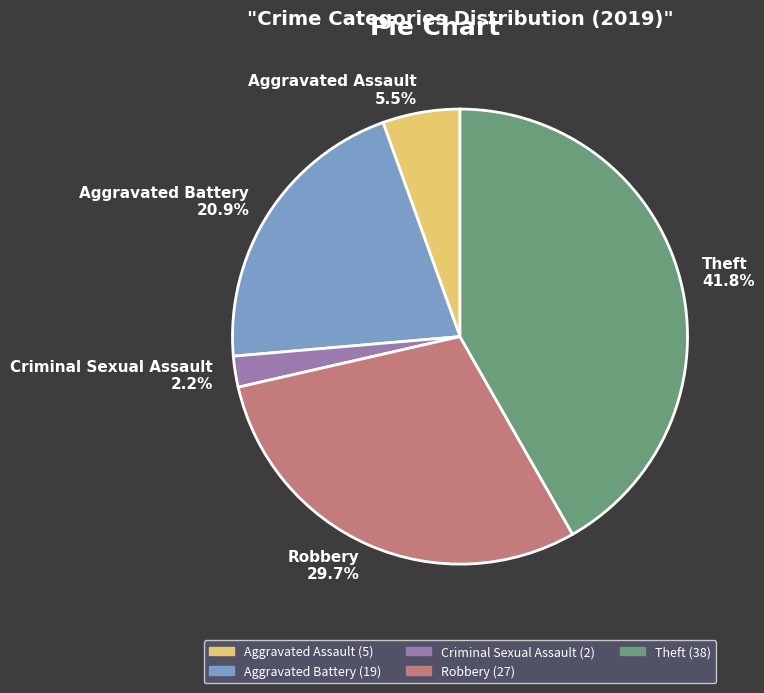

Which category has the smallest portion of the pie?

Criminal Sexual Assault